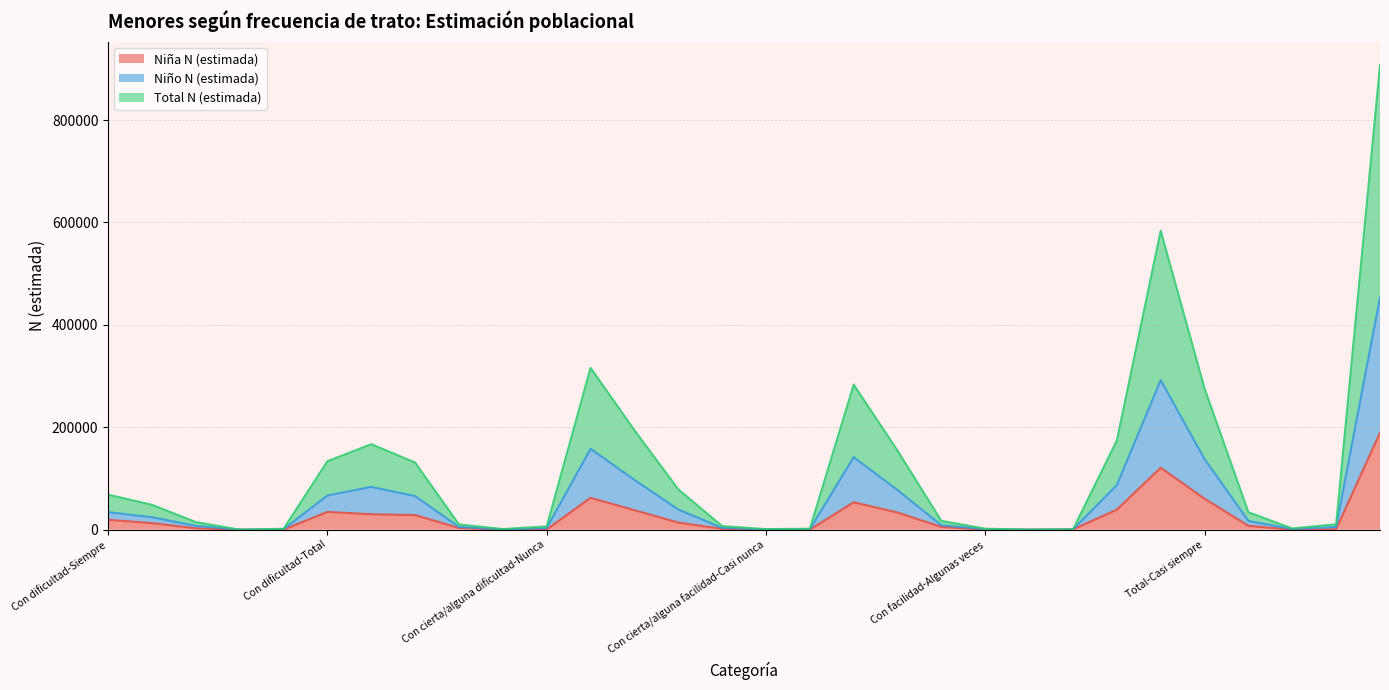

True or false: Total N (estimada) and Niño N (estimada) intersect in this chart.

False